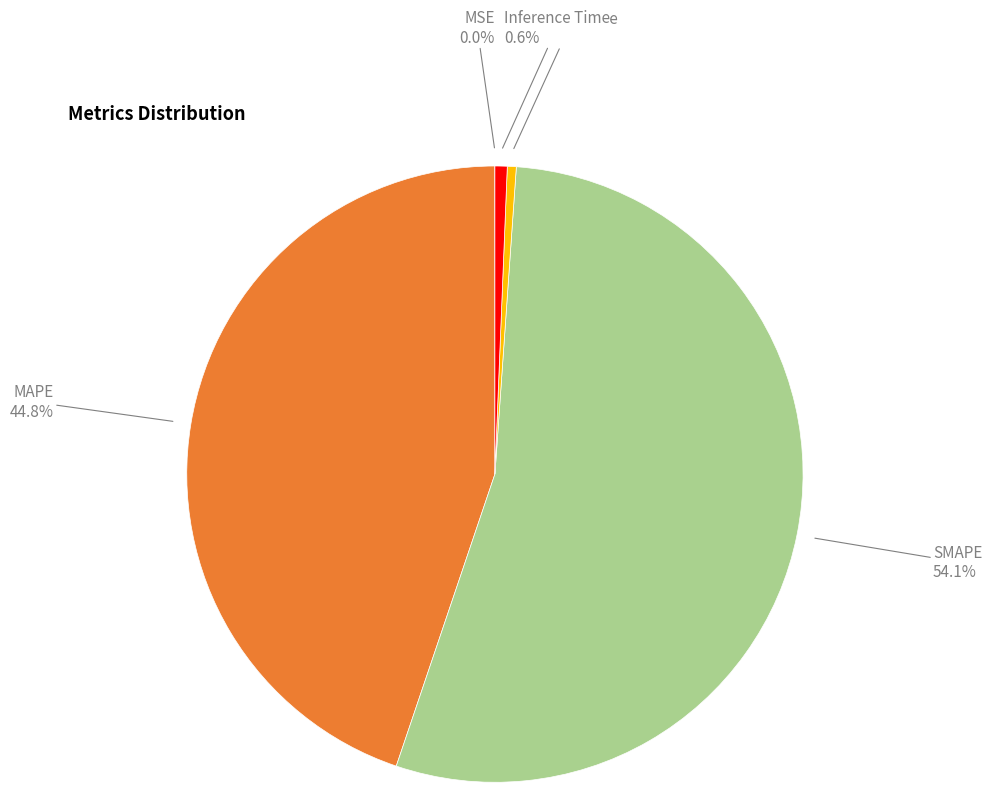

Is Training Time the majority of the pie?

No